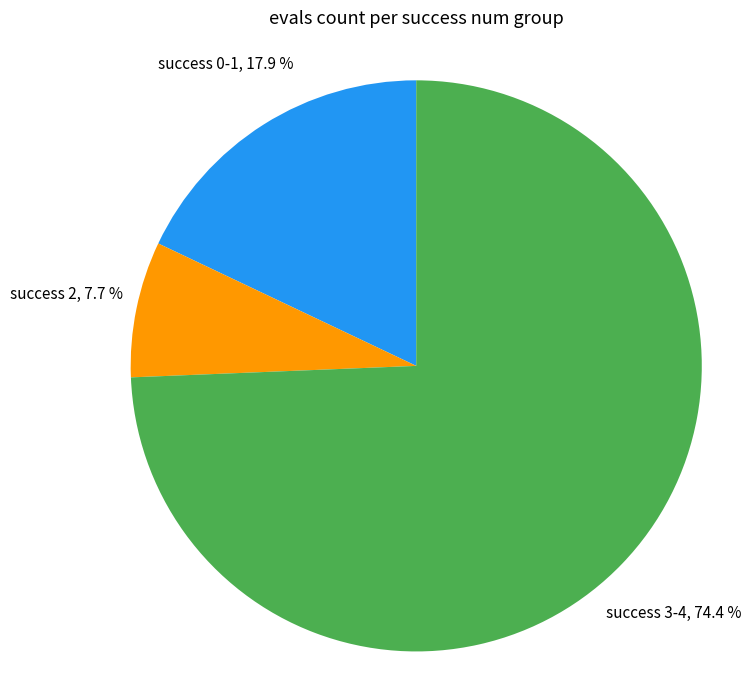

Which has a higher value, success 0-1 or success 3-4?

success 3-4